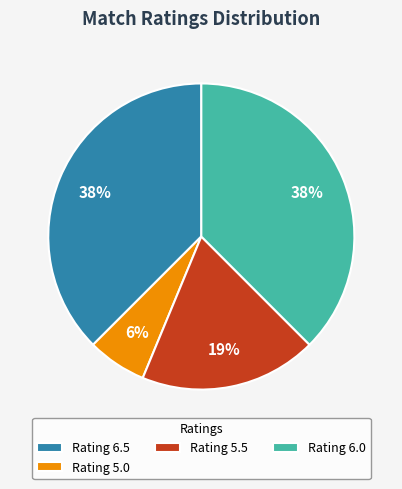

What is the ratio of the value at Rating 5.5 to the value at Rating 6.5?

0.5